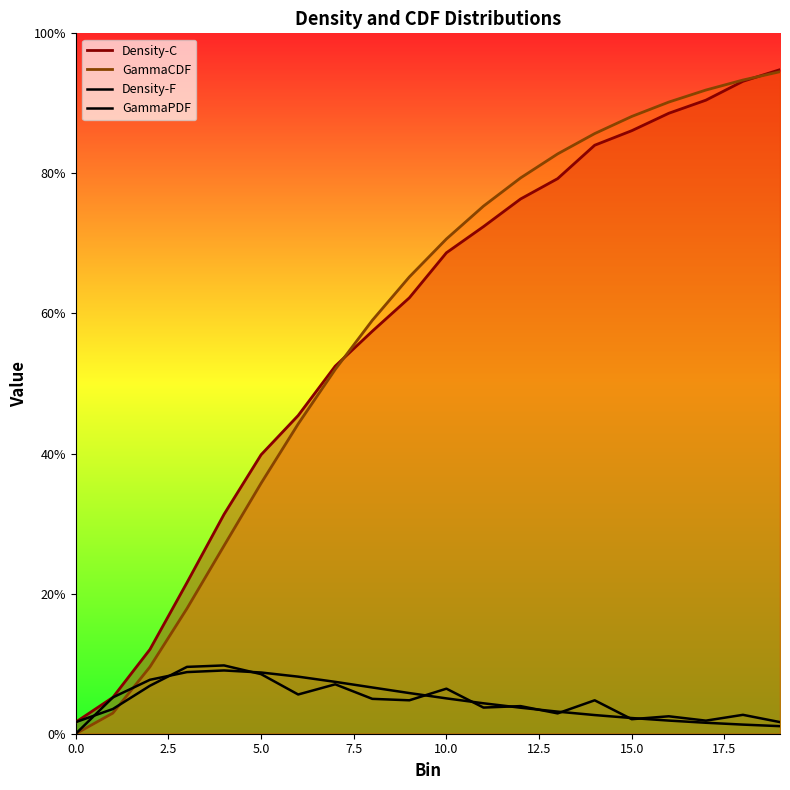

Count the number of data series in this chart.

4